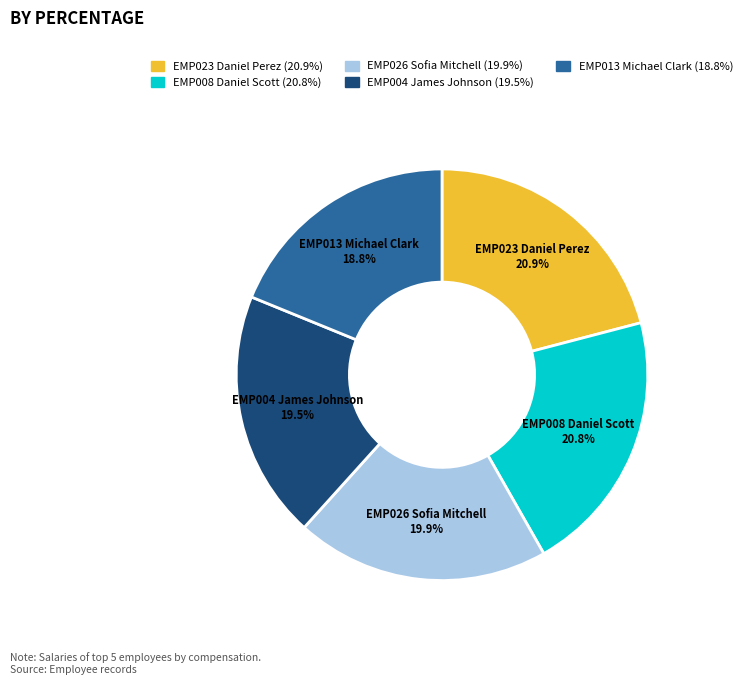

Between EMP008 Daniel Scott and EMP013 Michael Clark, which is larger?

EMP008 Daniel Scott